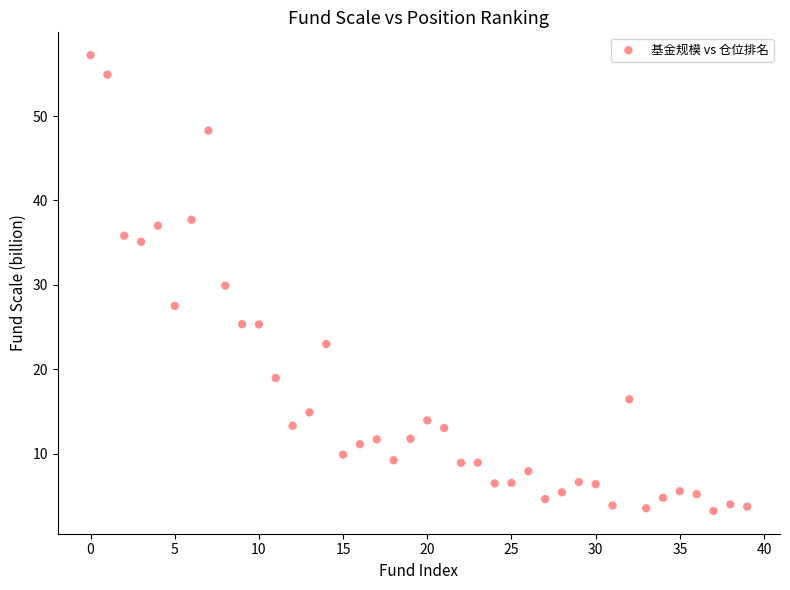

What is the range of Y values (max minus min)?

54.0